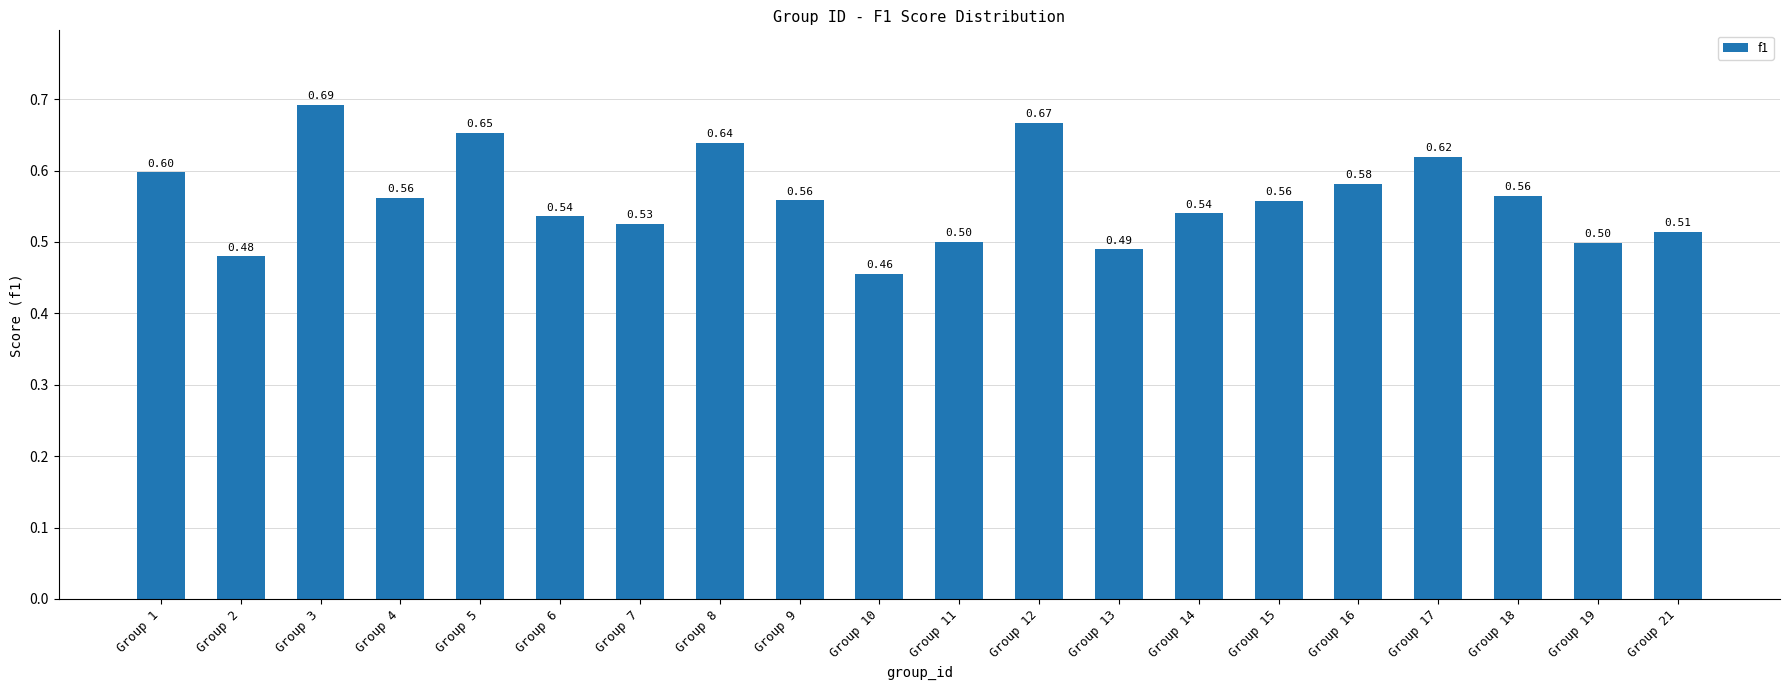

What is the minimum value shown in the chart?

0.5